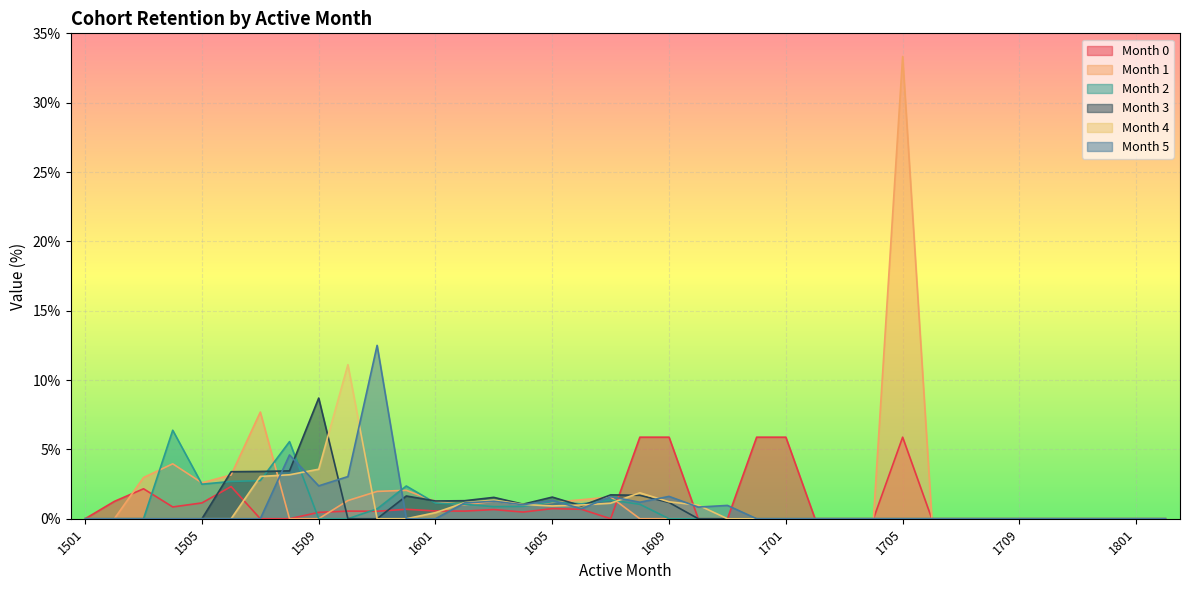

What is the sum of all month_0 values?

43.0